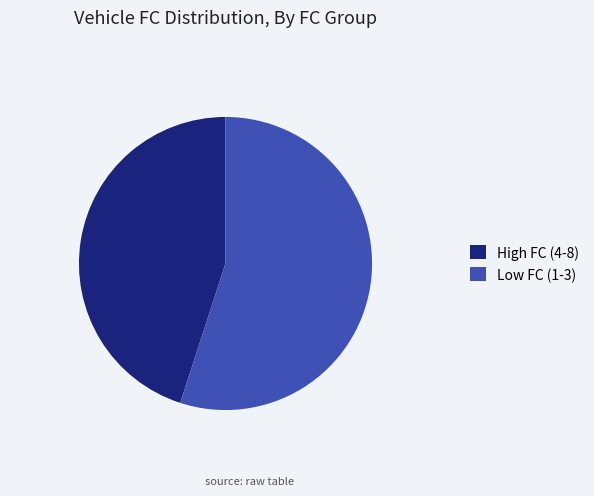

Combined, do High FC (4-8) and Low FC (1-3) account for over 50%?

Yes